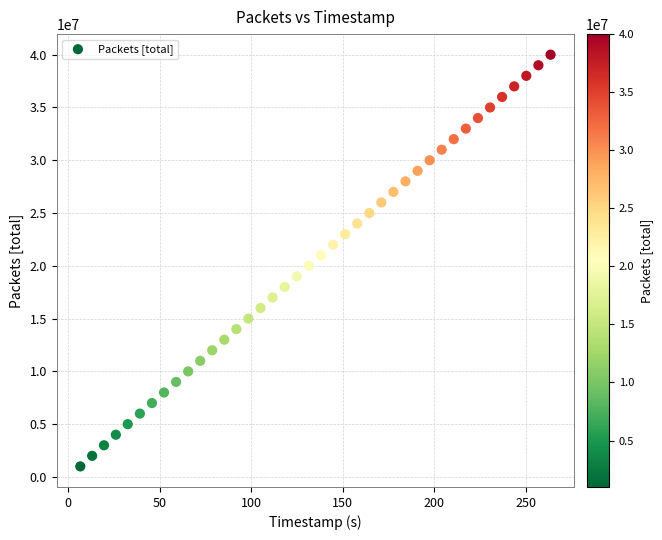

What is the range of Y values (max minus min)?

39000000